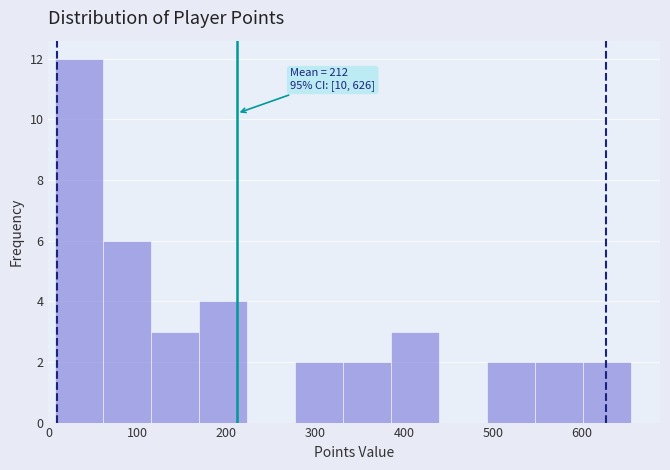

Over which range of the x-axis is the bar tallest?

7 to 61